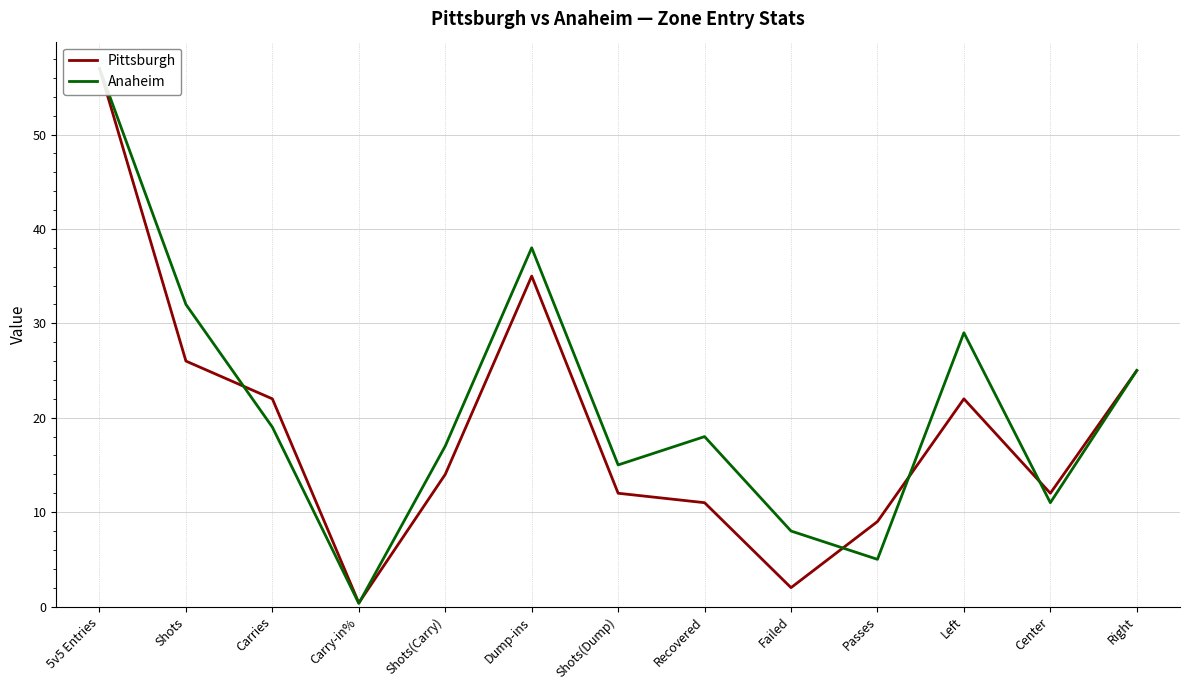

What are all the series names shown in the legend?

Pittsburgh, Anaheim